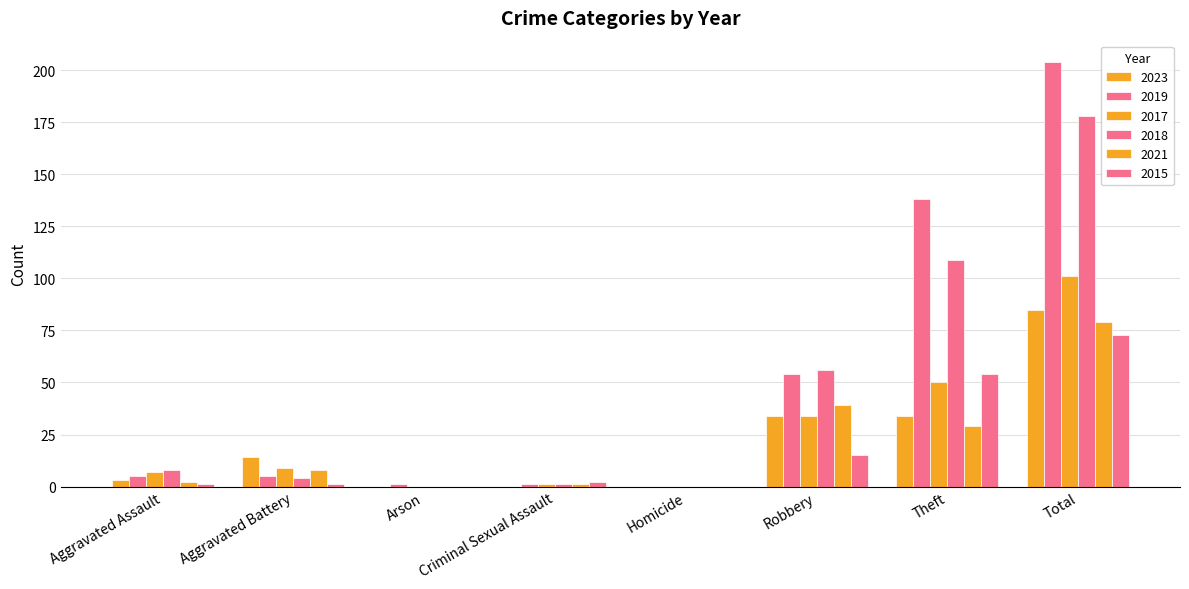

Is the value of 2019 at Arson greater than the value of 2017 at Homicide?

Yes